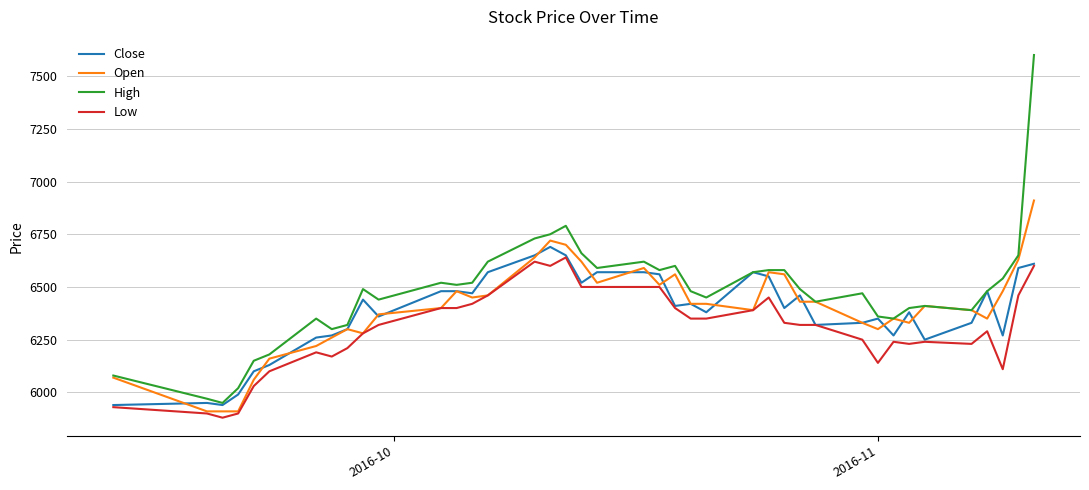

True or false: Low and High cross at least once.

False